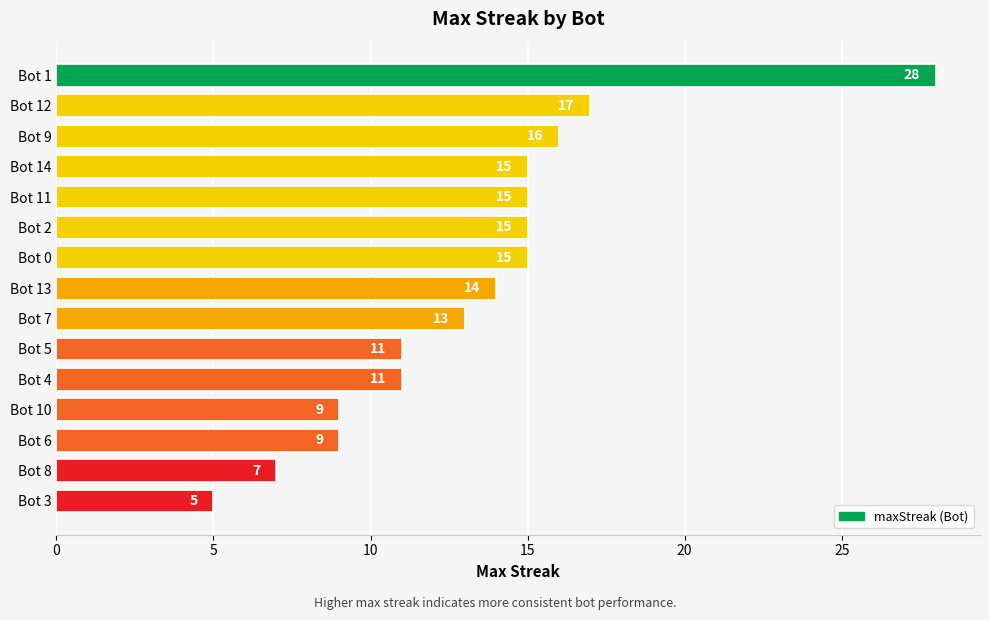

The chart shows a value of 7 at Bot 8. True or false?

True